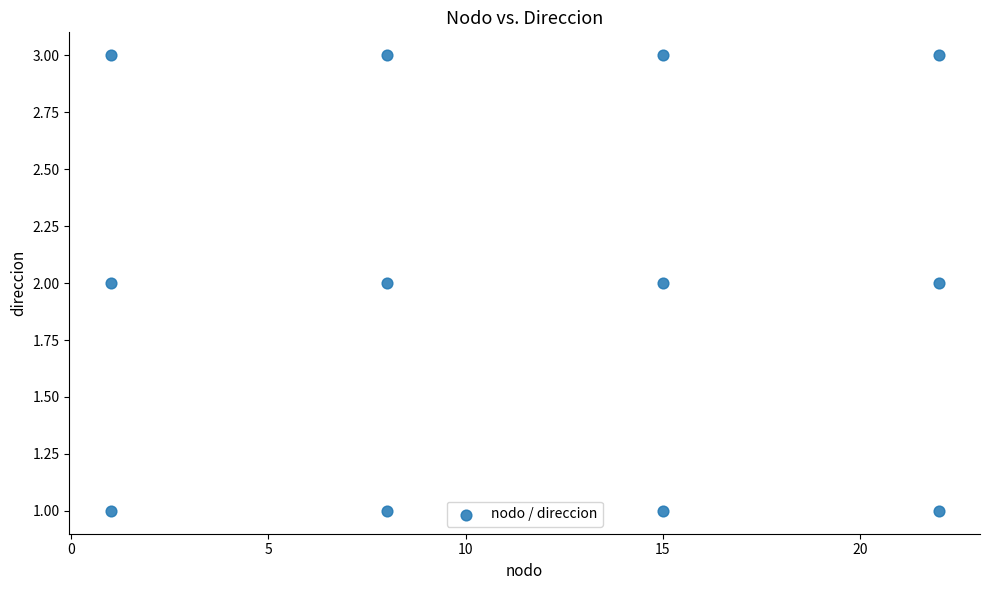

What is the range of X values (max minus min)?

21